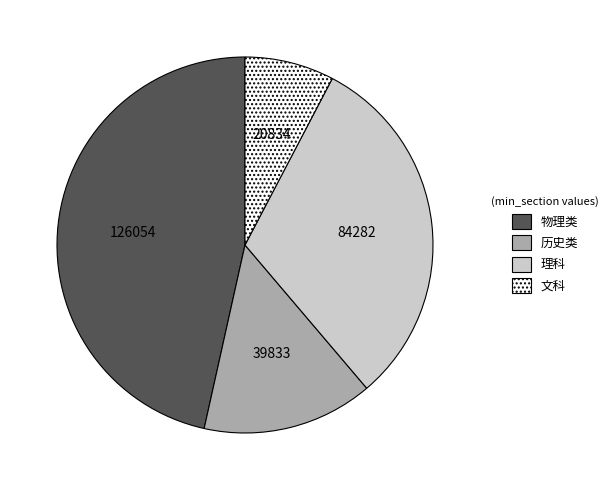

How many segments does this pie chart have?

4